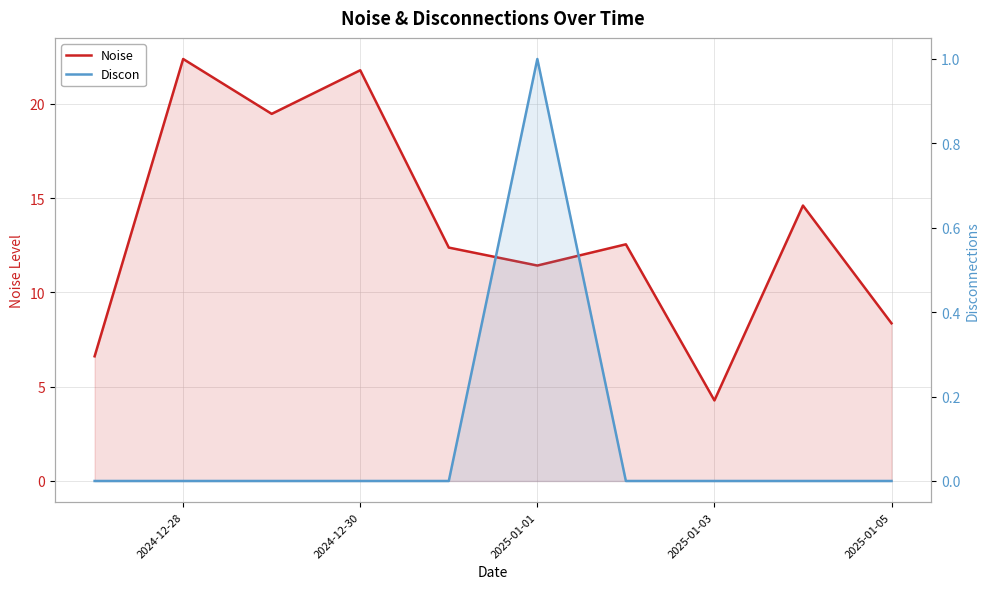

Which series has the largest total across all categories?

Noise